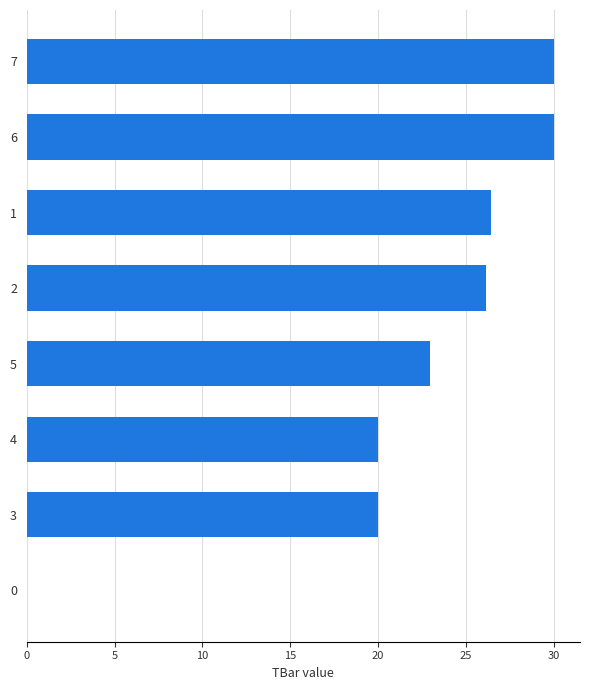

What is the change in value from 5 to 2?

+3.2